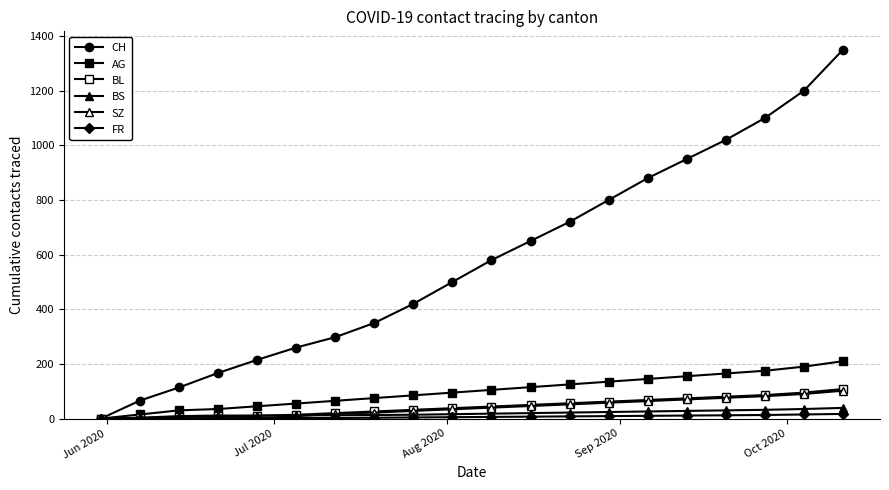

How many series are shown in this chart?

6